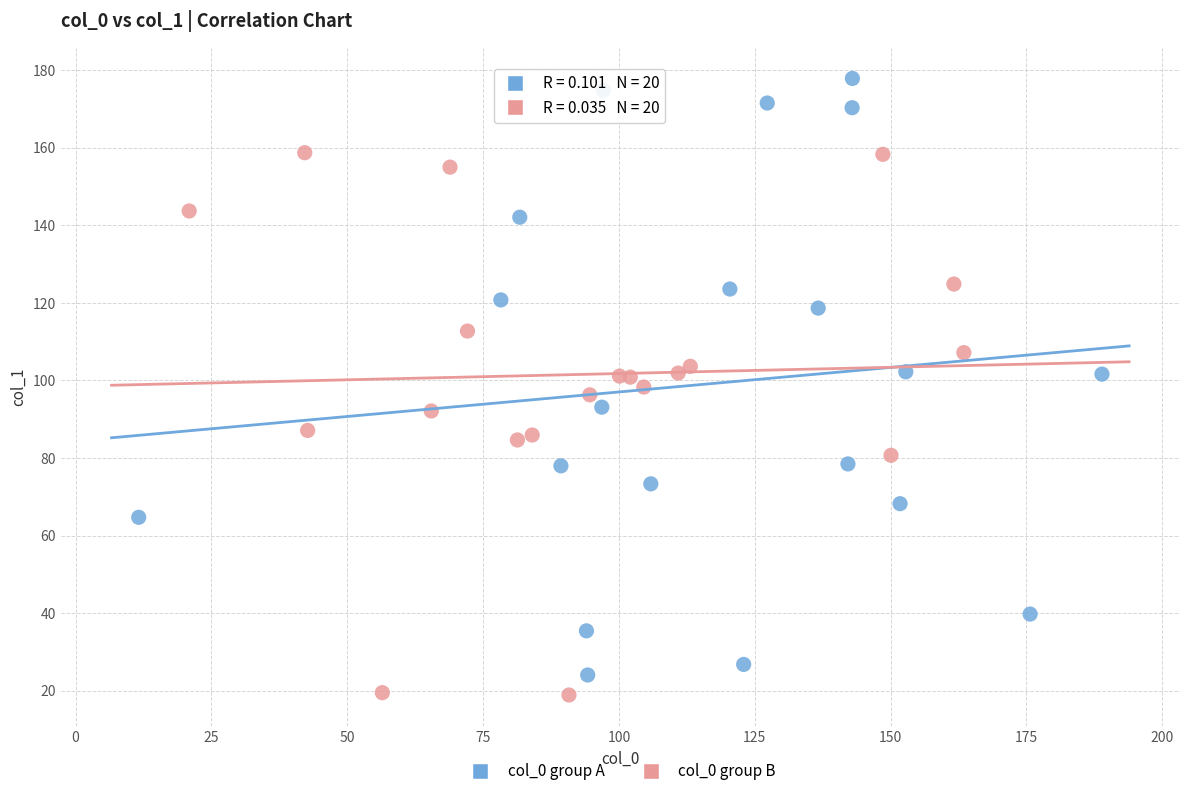

Which series has the widest spread of Y values?

col_0 group A